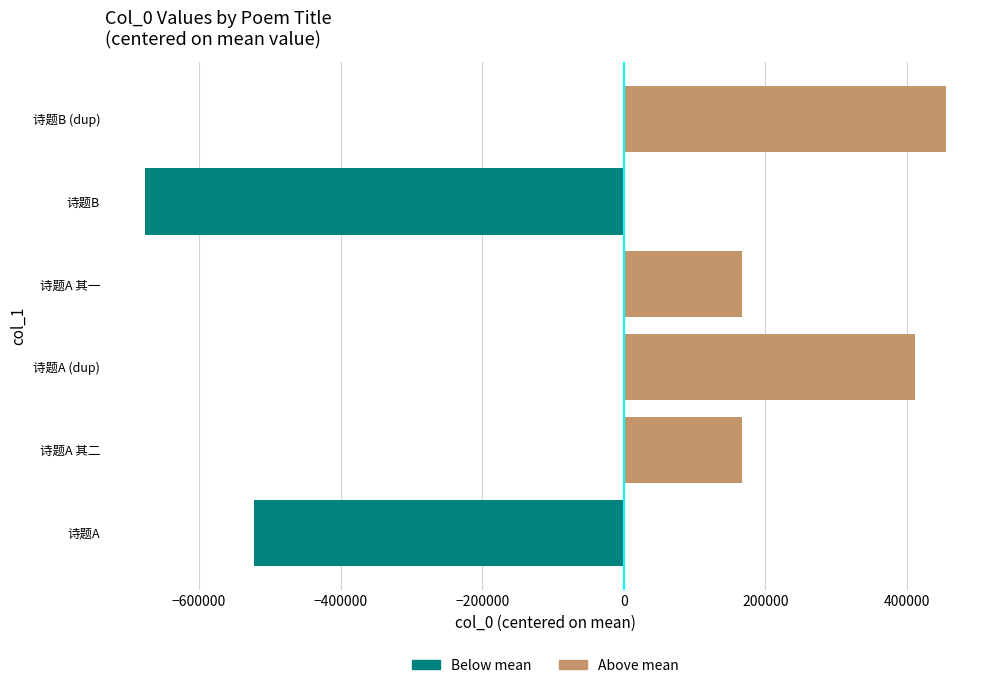

What is the sum of the values at 诗题B and 诗题A 其一?

-509915